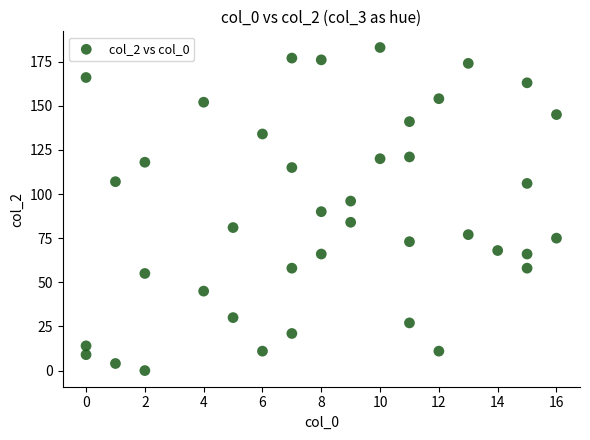

What is the range of X values (max minus min)?

16